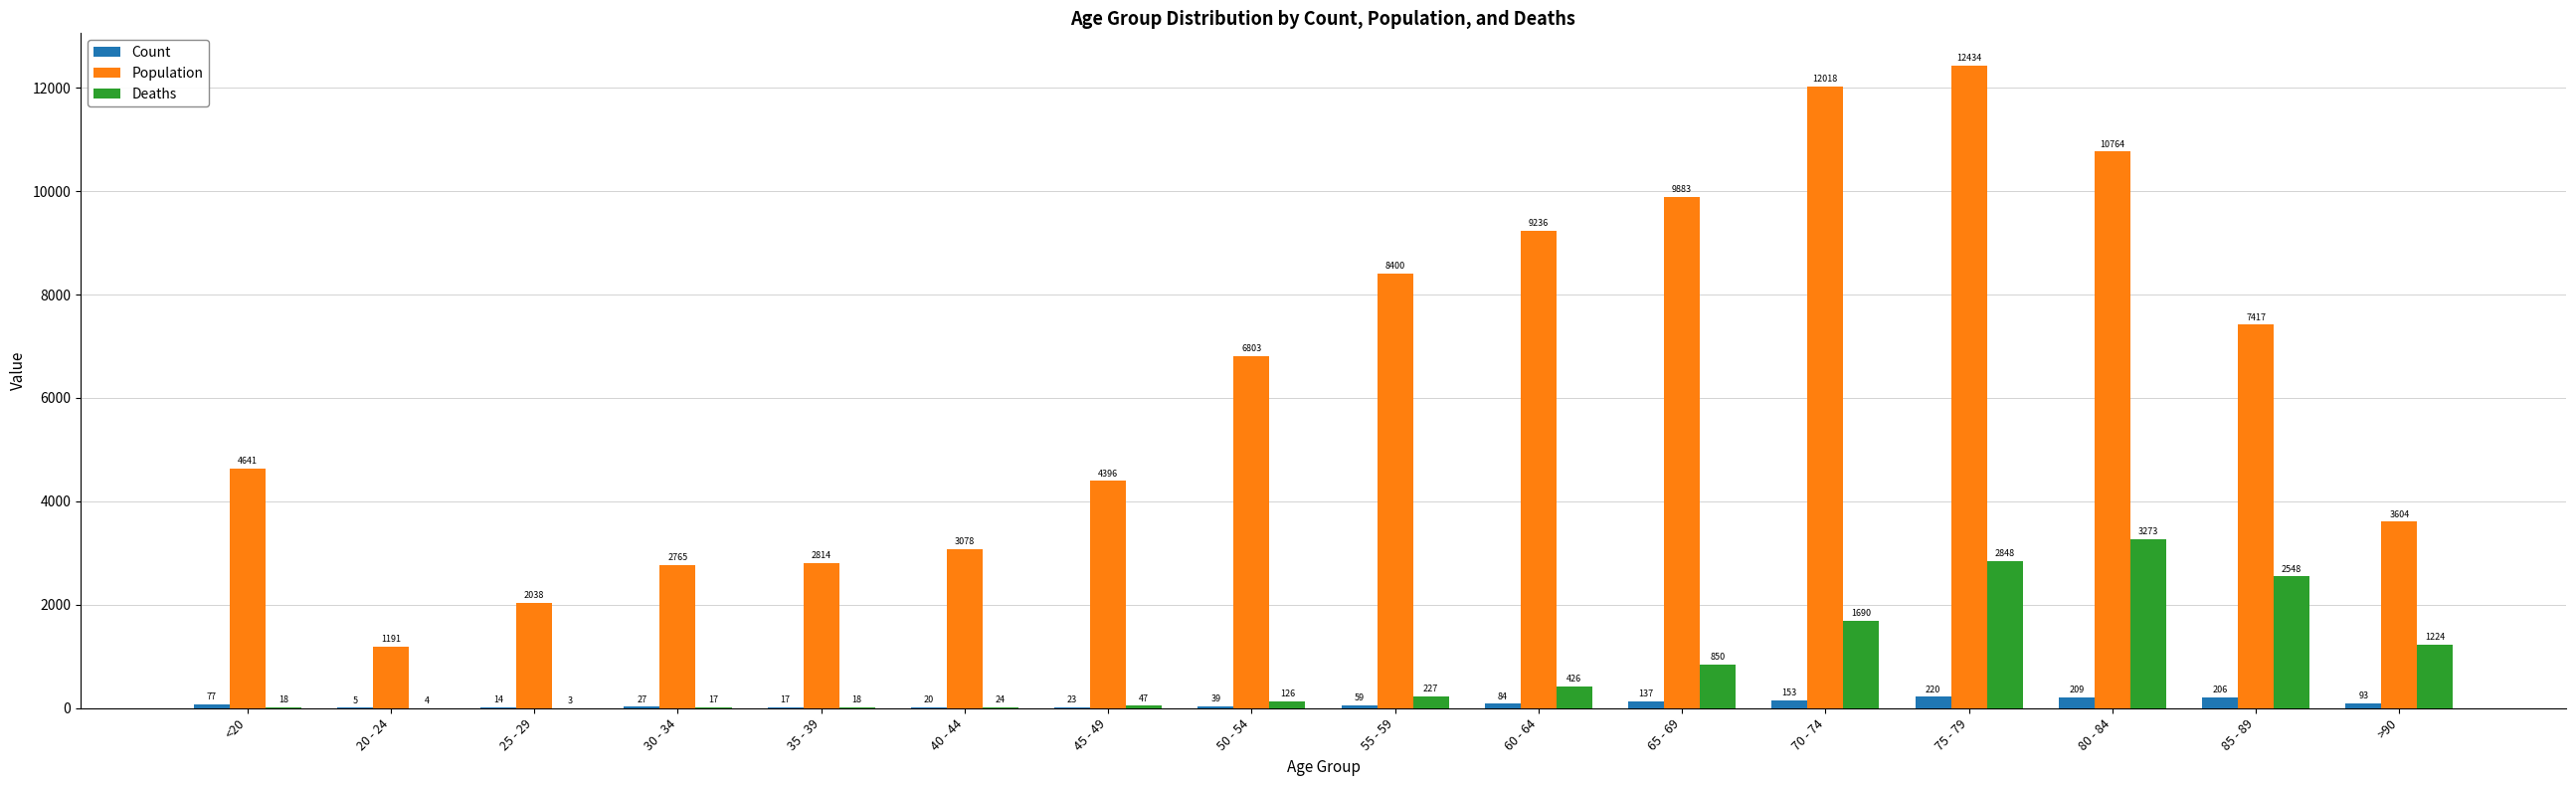

Reading right to left, list all the values displayed in this chart.

Count: 93	206	209	220	153	137	84	59	39	23	20	17	27	14	5	77
Population: 3604	7417	10764	12434	12018	9883	9236	8400	6803	4396	3078	2814	2765	2038	1191	4641
Deaths: 1224	2548	3273	2848	1690	850	426	227	126	47	24	18	17	3	4	18